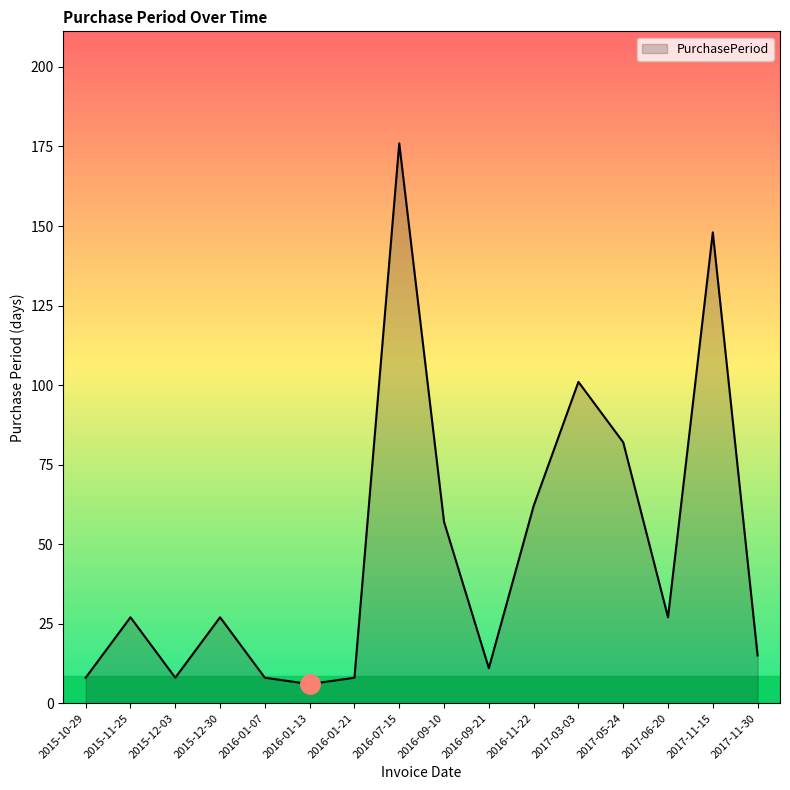

At which category does the data reach its first local peak?

2015-11-25